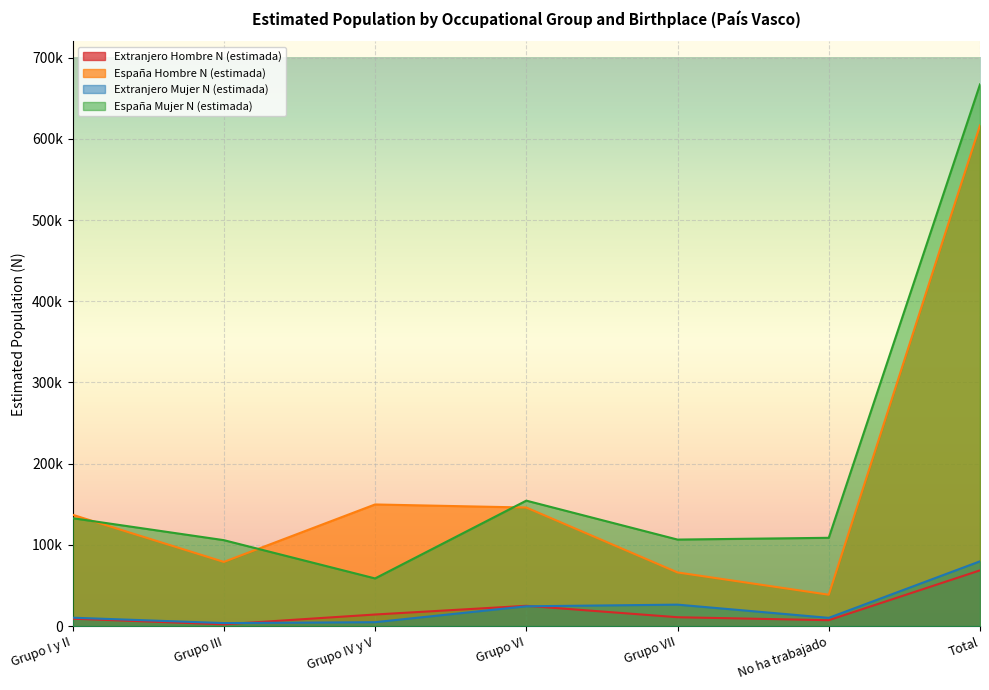

How many data points in España Mujer N (estimada) are above 108712?

3